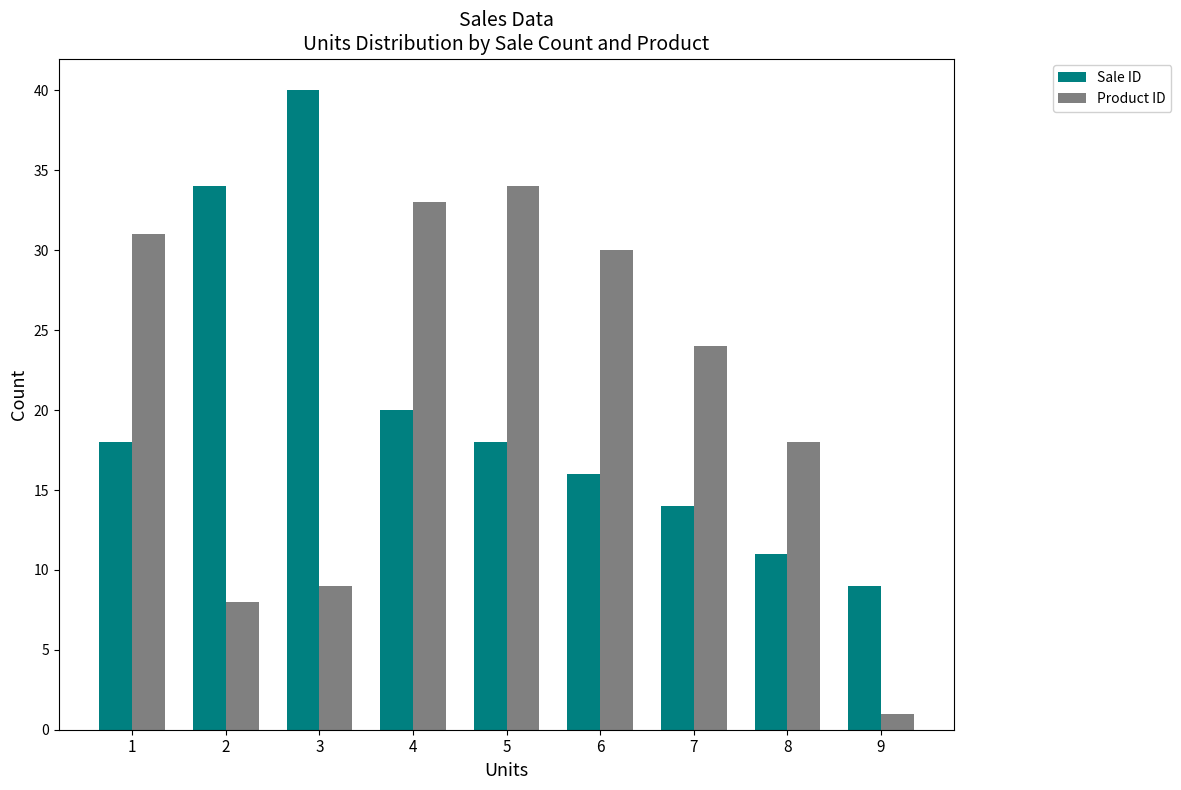

What is the difference between the highest and lowest values at 2?

26